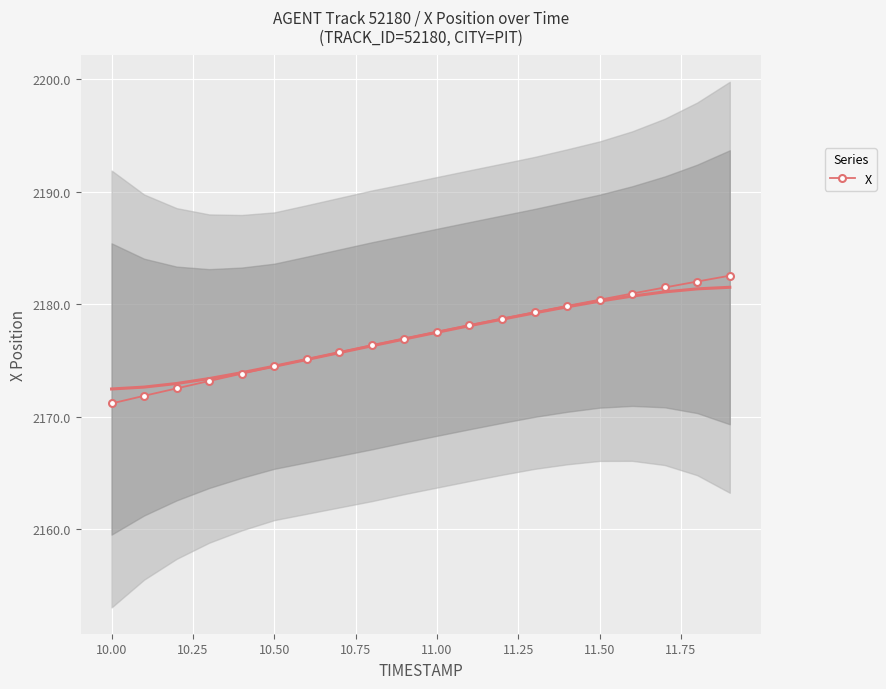

What is the highest value of the X series?

2182.5